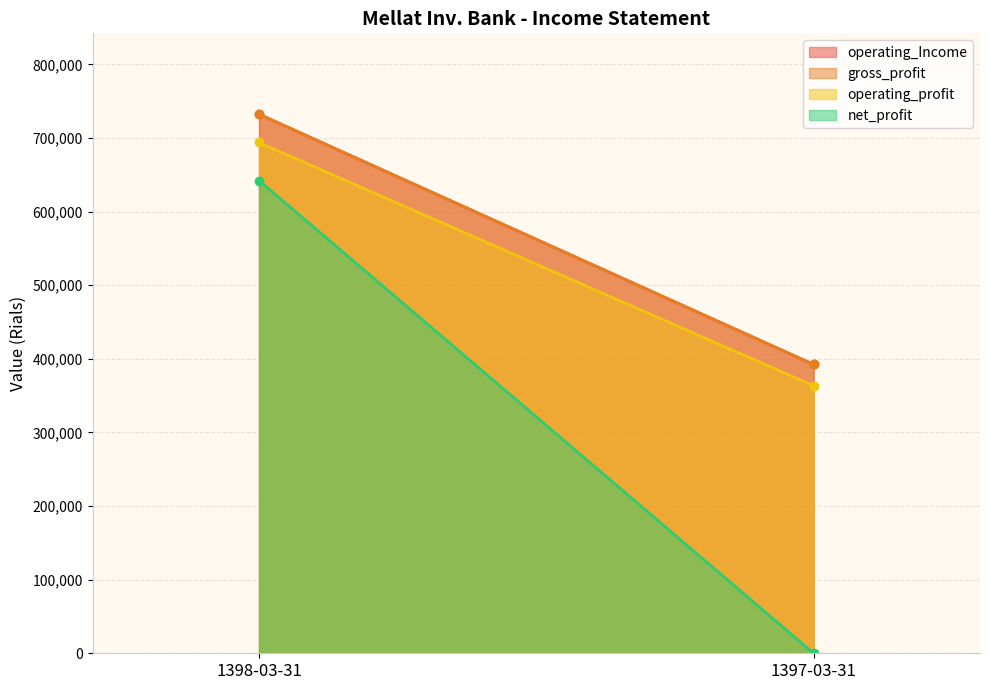

What is the highest value of the operating_Income series?

732294